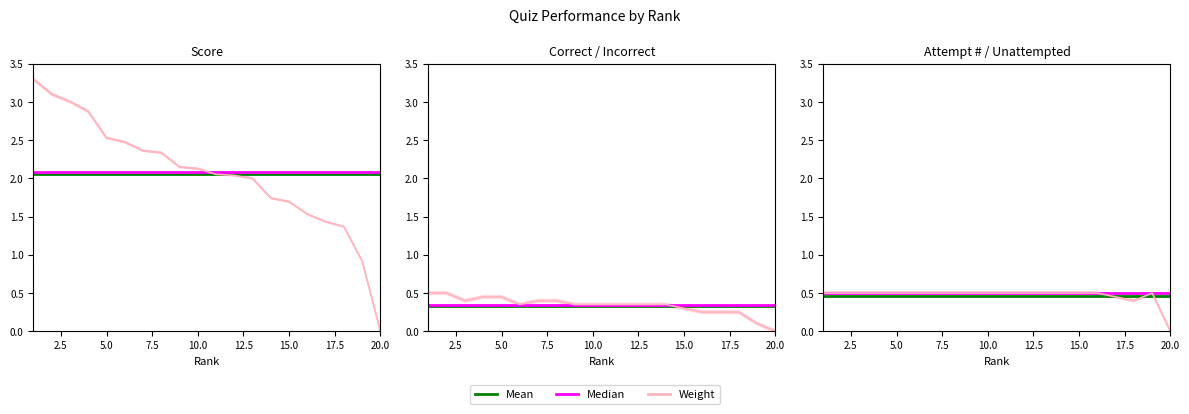

Reading right to left, transcribe all the data shown in this chart.

Score: 20=0.0	19=0.9	18=1.4	17=1.4	16=1.5	15=1.7	14=1.7	13=2.0	12=2.0	11=2.0	10=2.1	9=2.1	8=2.3	7=2.4	6=2.5	5=2.5	4=2.9	3=3.0	2=3.1	1=3.3
Correct: 20=-0.0	19=0.1	18=0.2	17=0.2	16=0.2	15=0.3	14=0.3	13=0.3	12=0.3	11=0.3	10=0.3	9=0.3	8=0.4	7=0.4	6=0.3	5=0.4	4=0.4	3=0.4	2=0.5	1=0.5
Attempt #: 20=-0.0	19=0.5	18=0.4	17=0.4	16=0.5	15=0.5	14=0.5	13=0.5	12=0.5	11=0.5	10=0.5	9=0.5	8=0.5	7=0.5	6=0.5	5=0.5	4=0.5	3=0.5	2=0.5	1=0.5